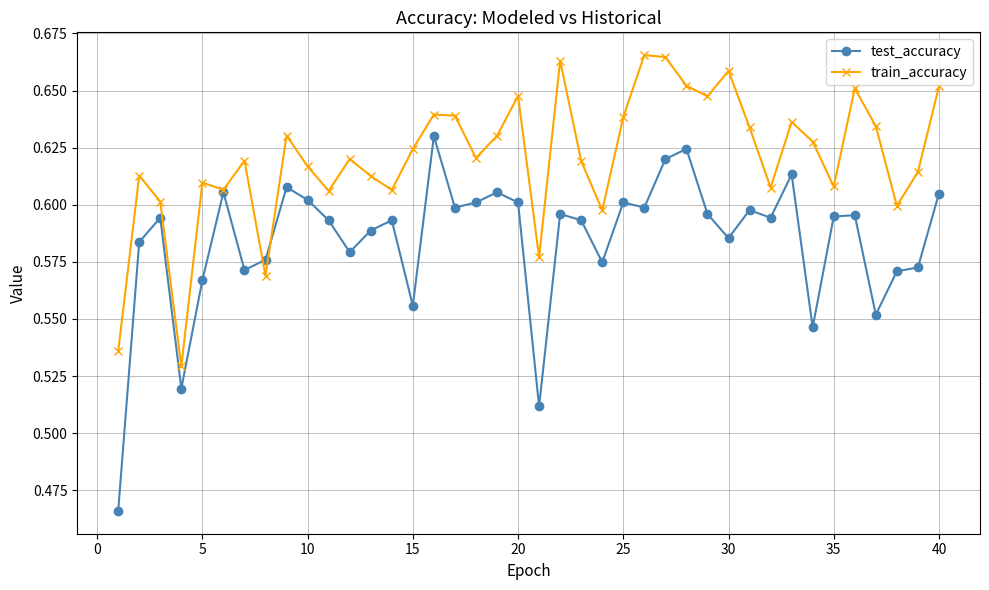

What is the sum of all test_accuracy values?

23.4